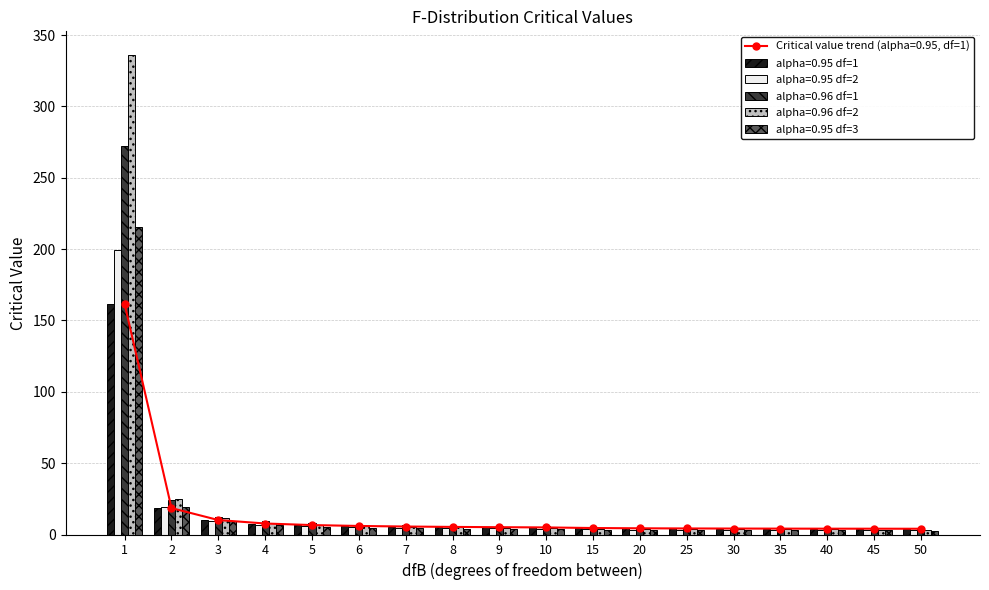

What is the total value across all series at 4?

38.6